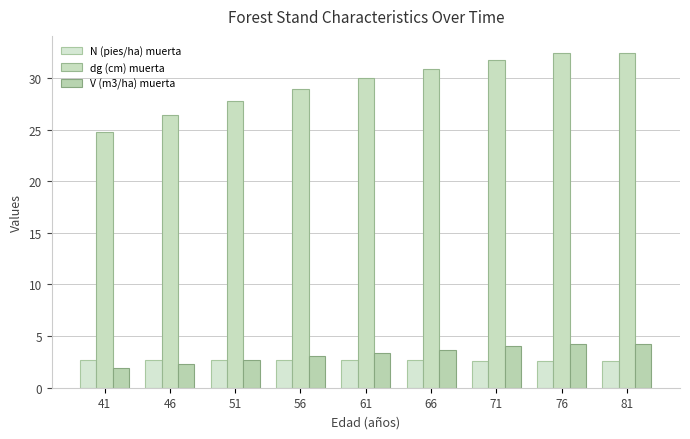

Rank the categories by dg (cm) muerta value from lowest to highest.

41, 46, 51, 56, 61, 66, 71, 76, 81